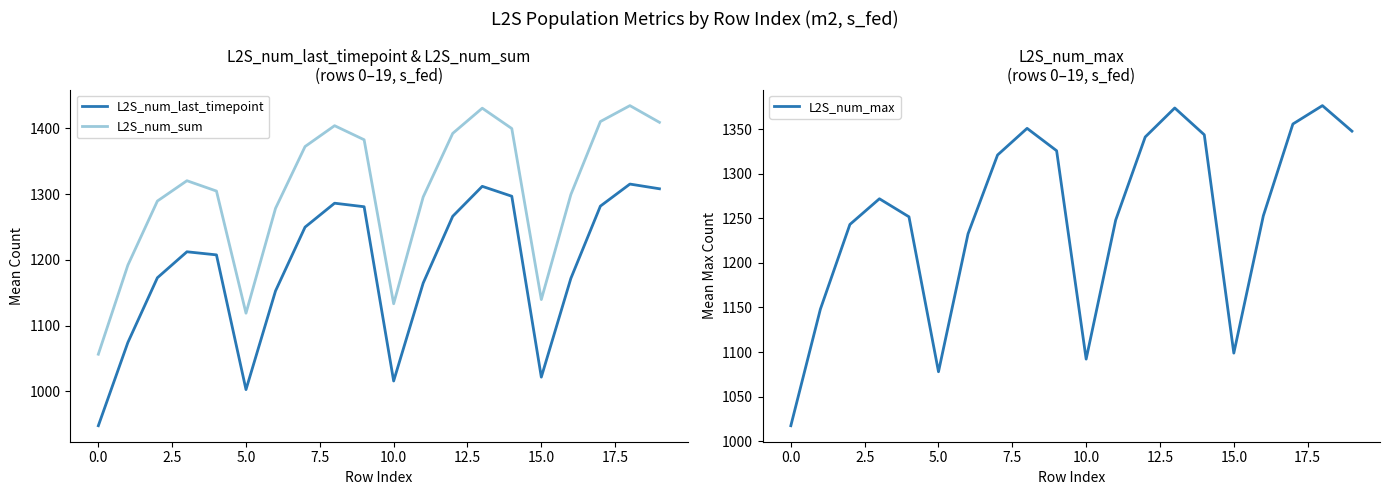

True or false: L2S_num_last_timepoint and L2S_num_sum cross at least once.

False